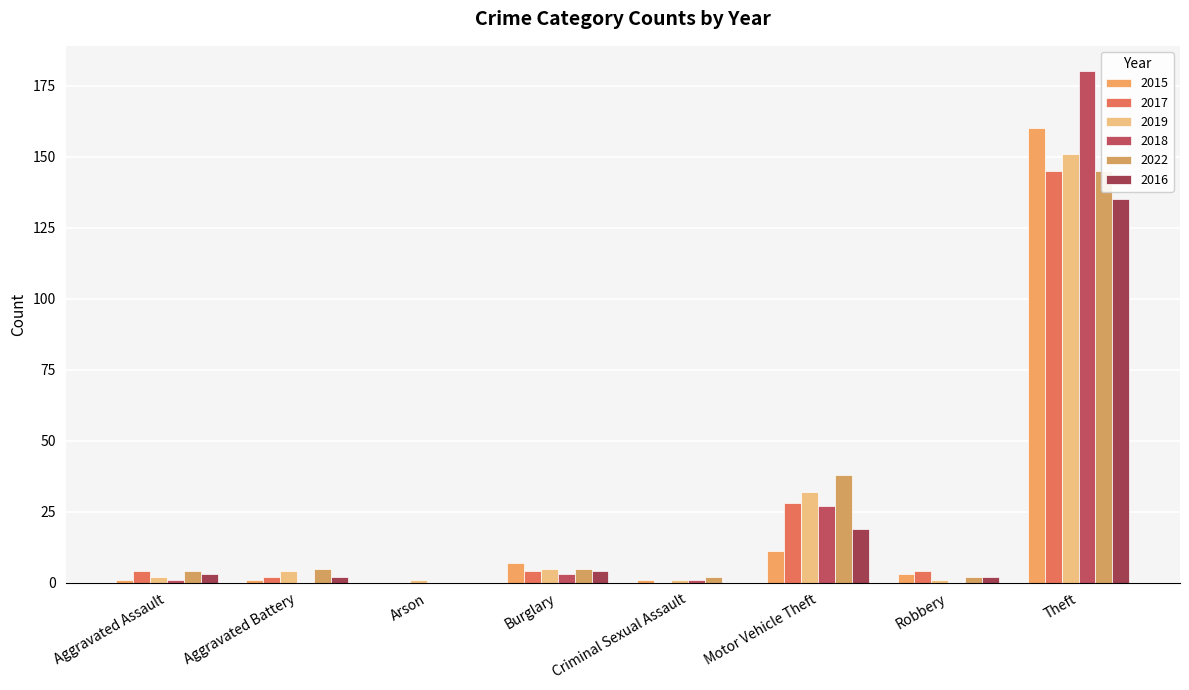

How many values in the 2022 series exceed 5?

2